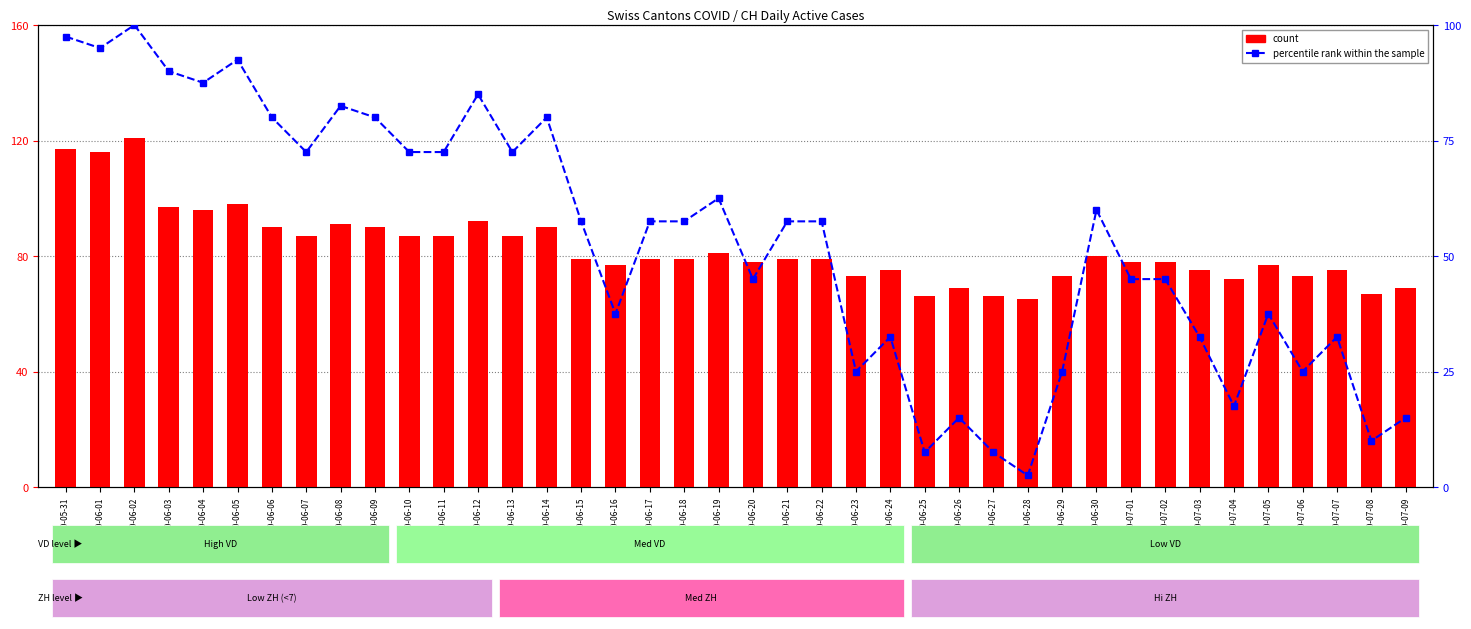

Is it true that count equals 98.0 at 2020-06-05?

True